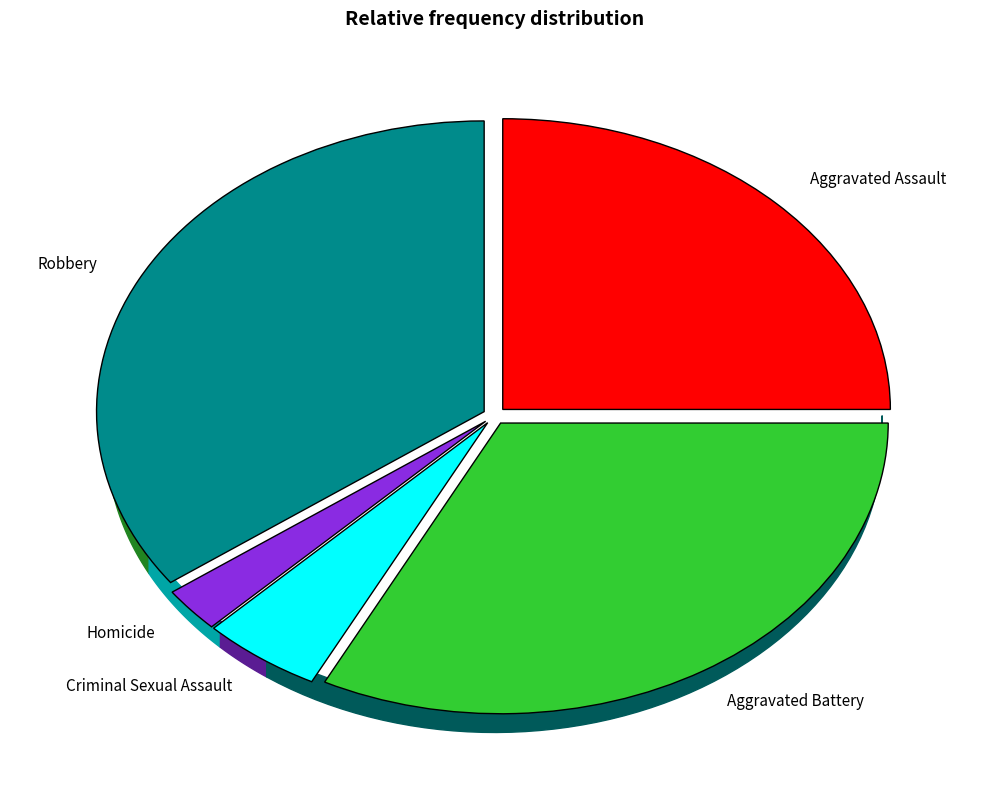

What is the change in value from Criminal Sexual Assault to Homicide?

-1